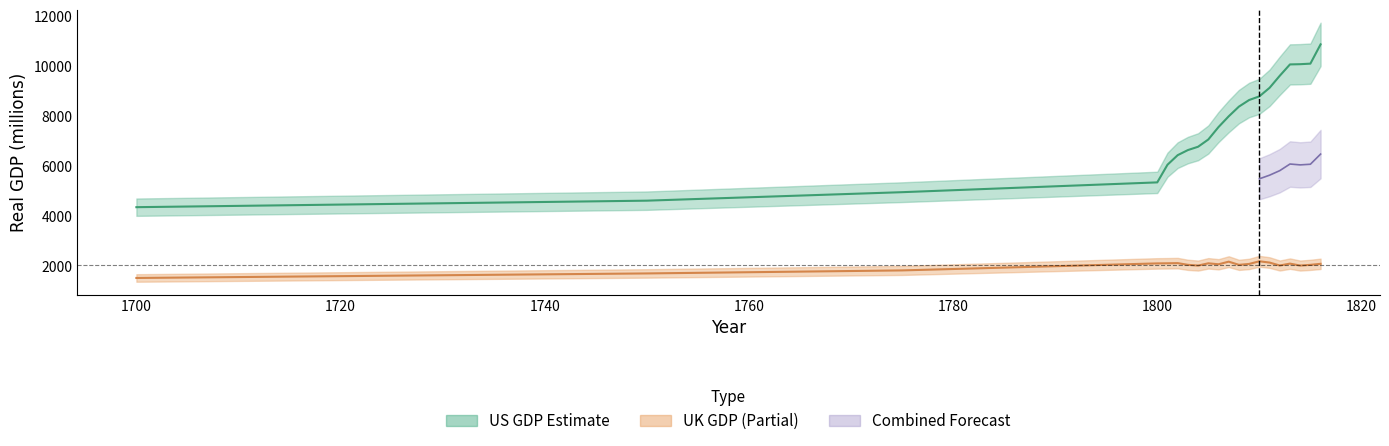

What is the difference between the second highest and second lowest values in the UK series?

471.9